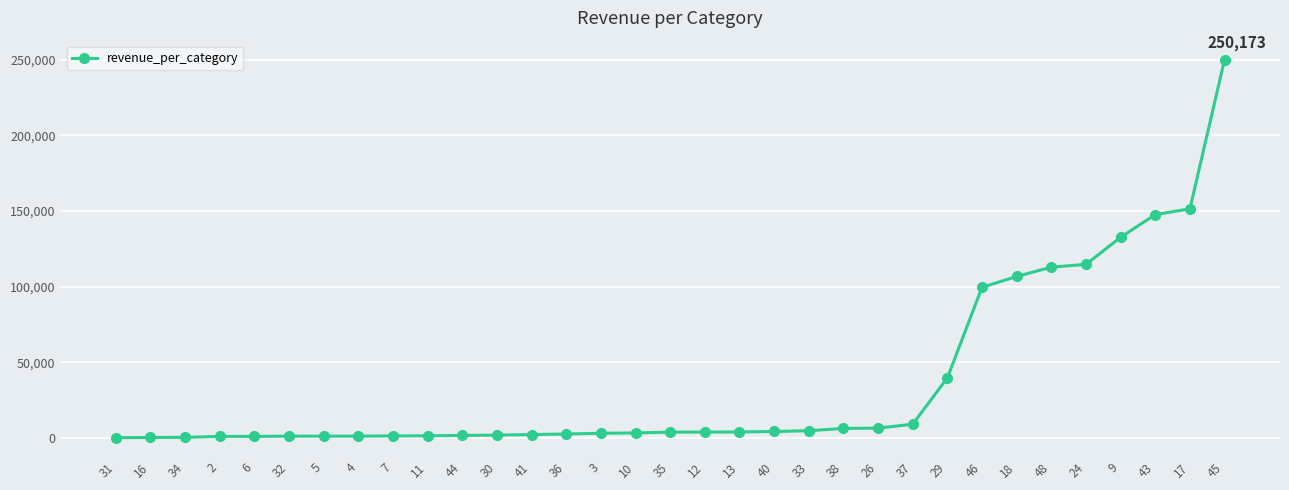

Is it true that the value at 29 is 60725?

False